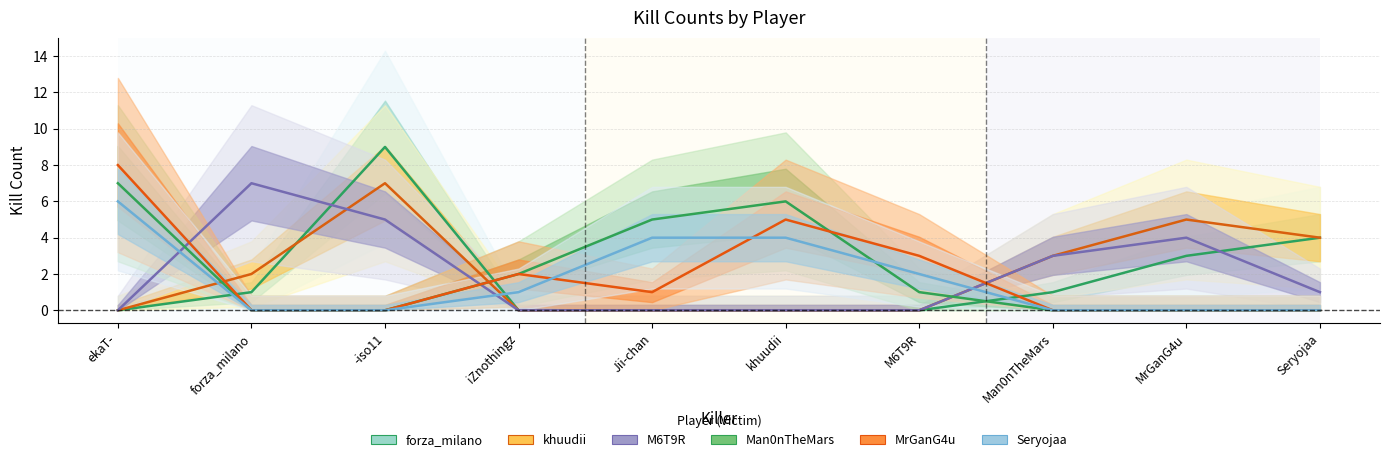

What is the total value across all series at M6T9R?

6